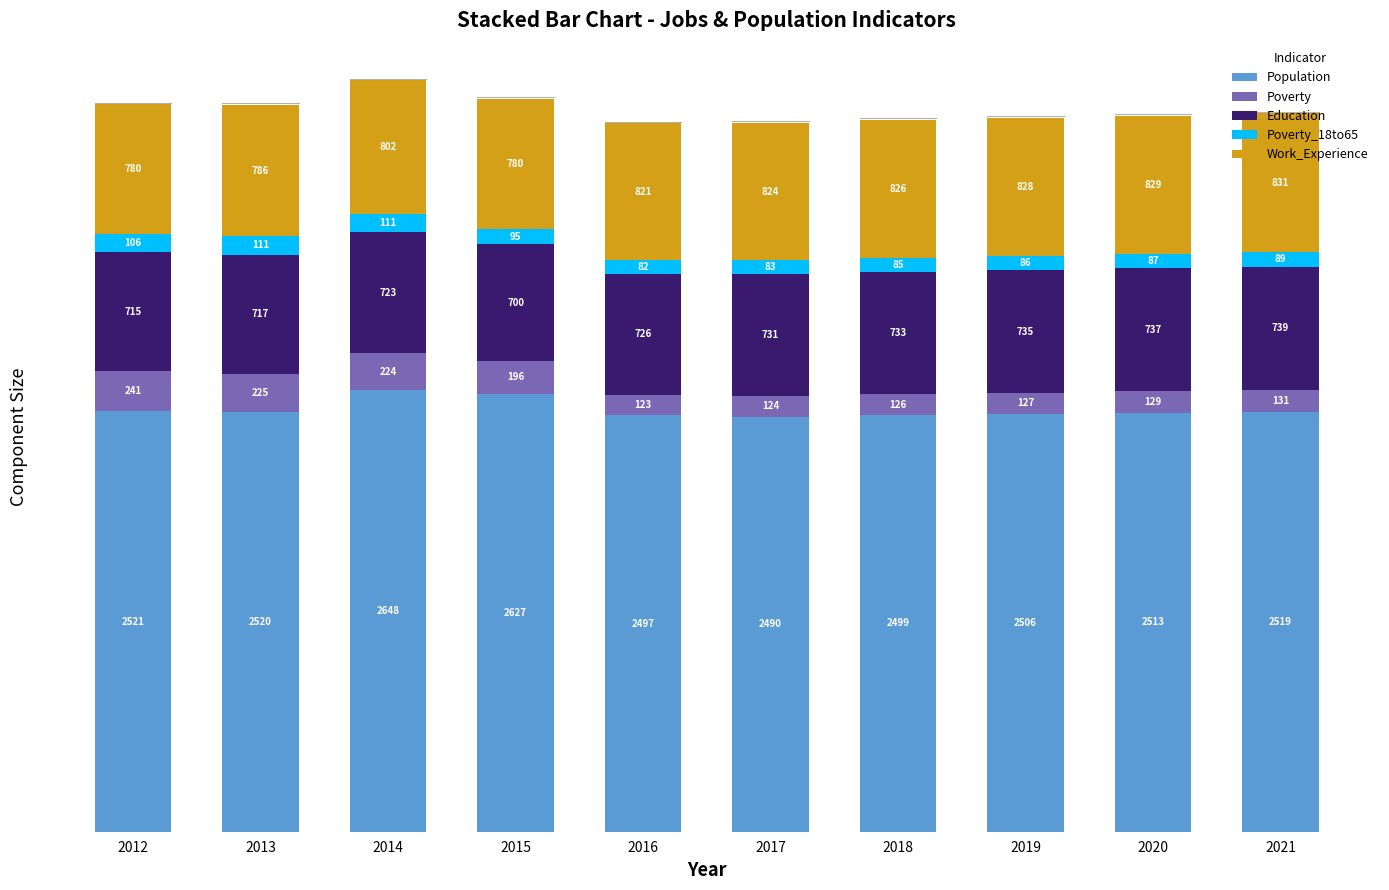

True or false: Population has a value of 2627 at 2015.

True